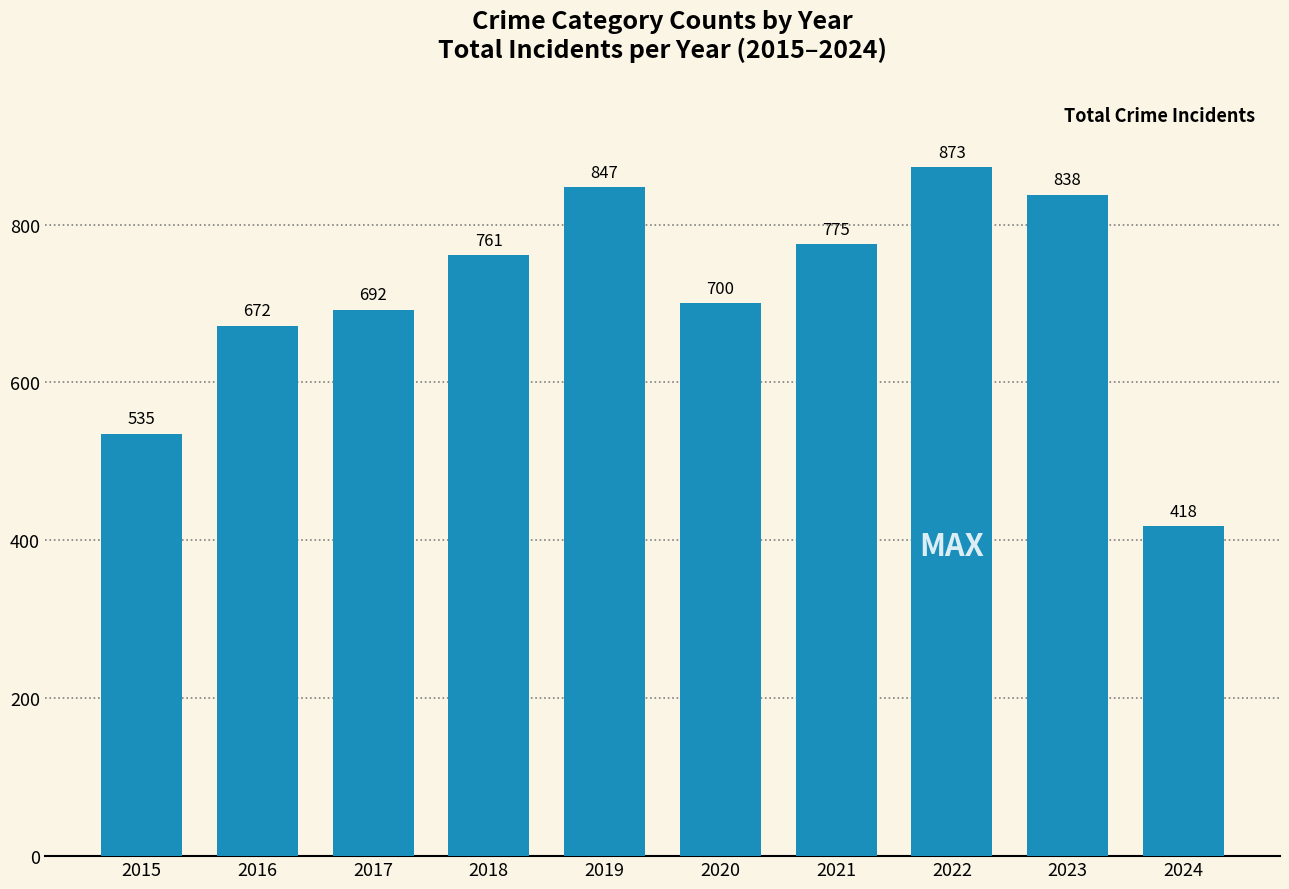

What is the approximate value at 2023?

838